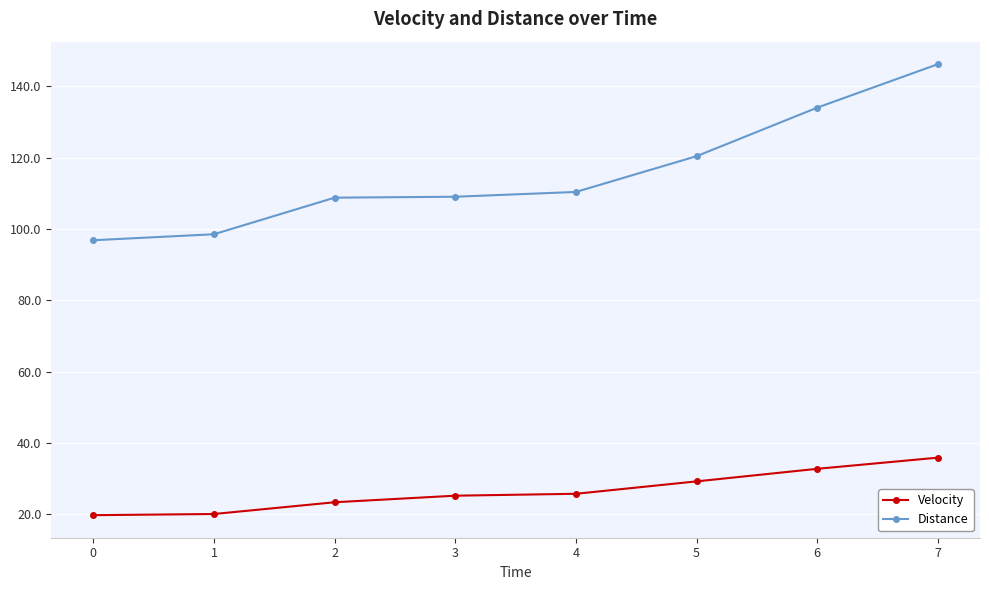

Count the number of categories in the chart.

8